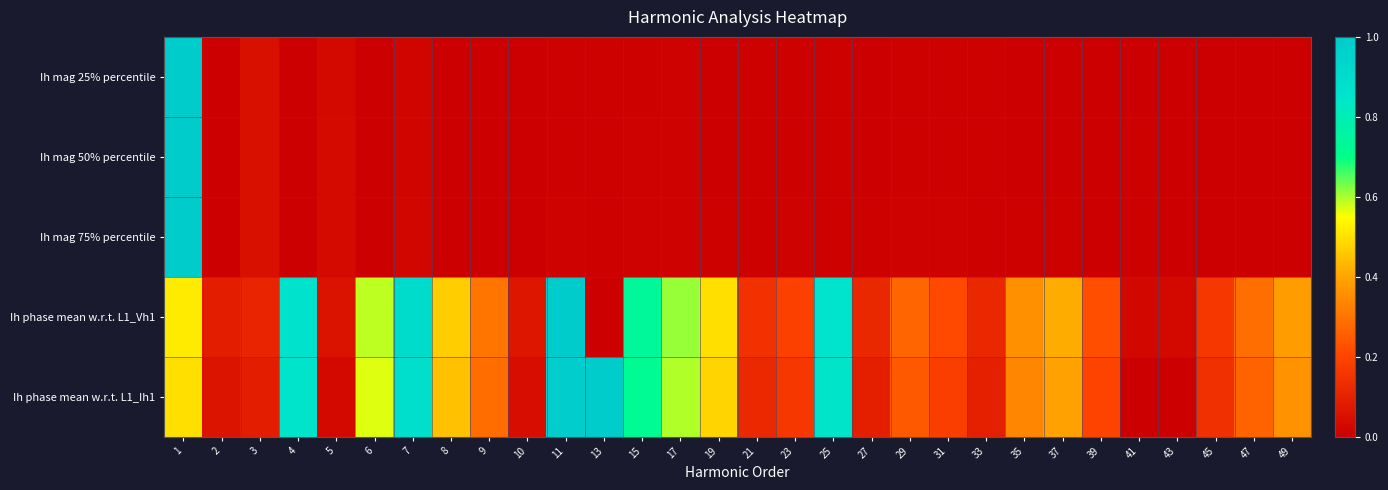

Which series has the largest range (max minus min)?

Ih mag 25% percentile